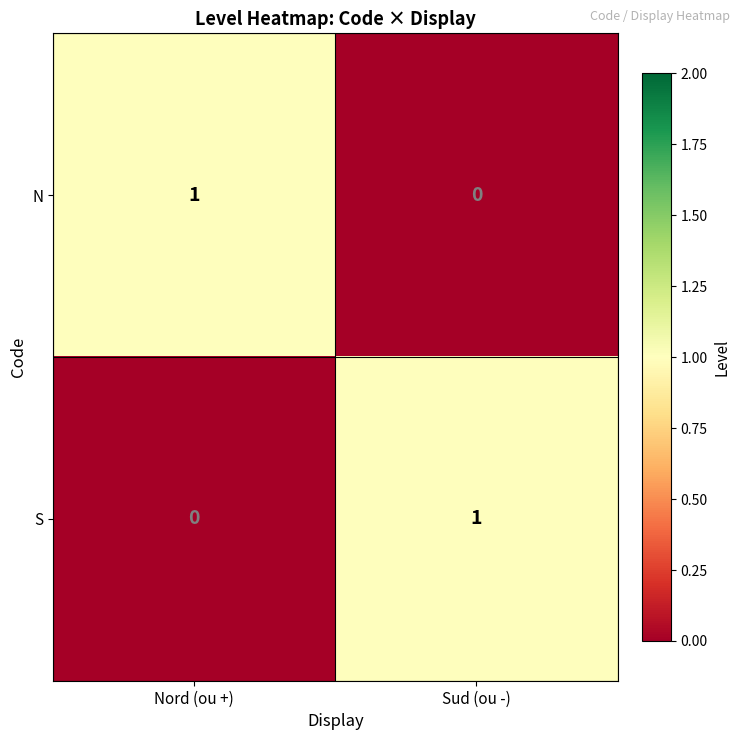

At how many categories does at least one series exceed 0?

2